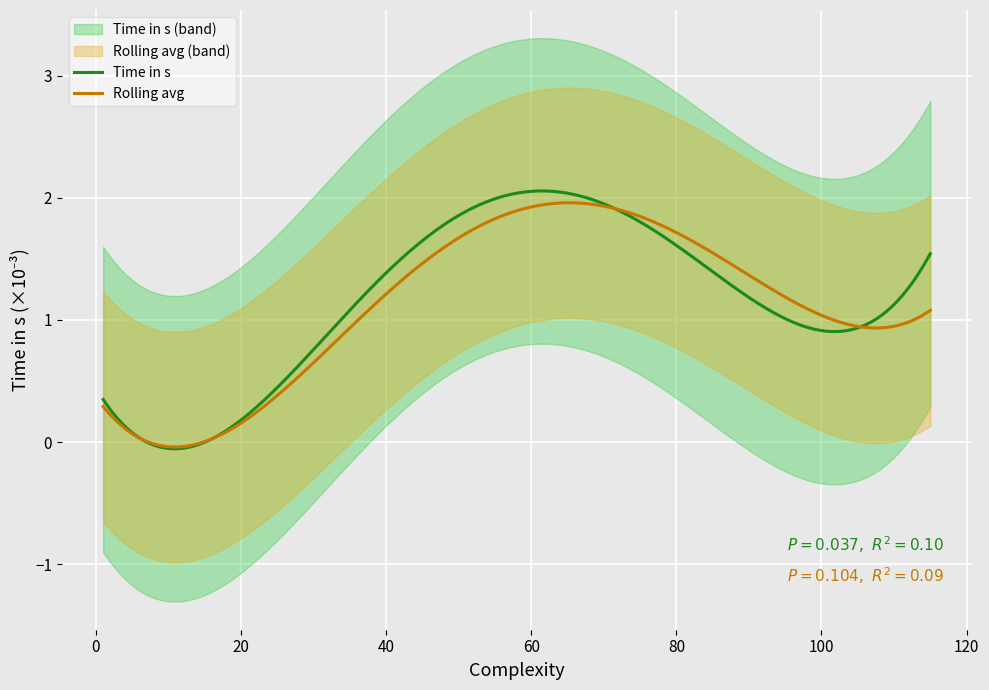

Is it true that Time in s equals 0.0 at 1?

False